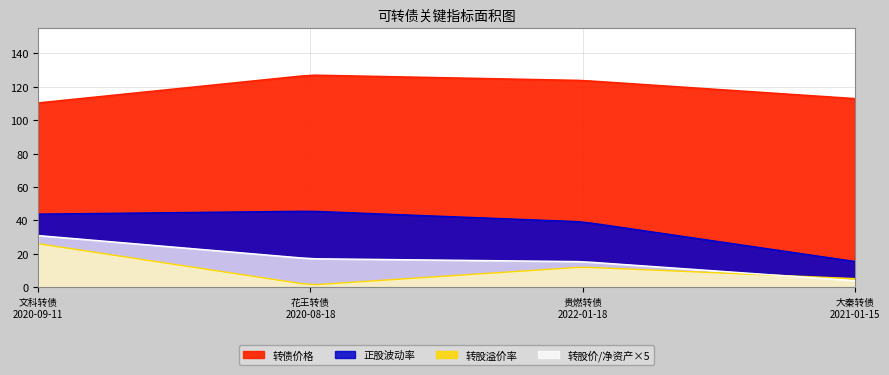

What is the sum of all 转股溢价率 values?

44.8